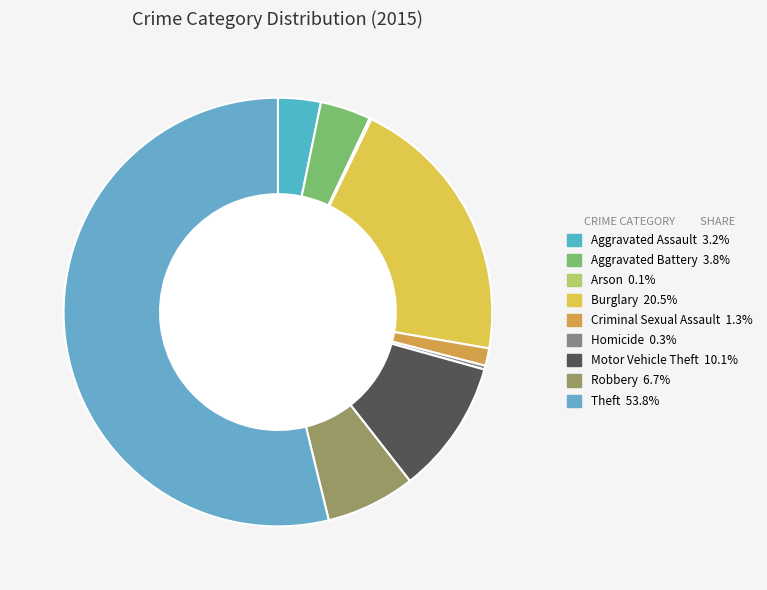

Count the number of slices in the pie.

9